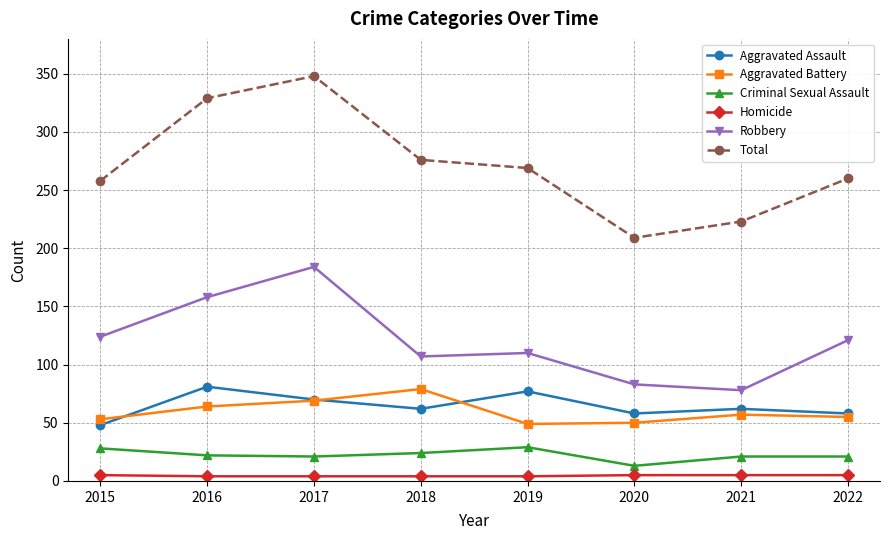

Count the number of data series in this chart.

6